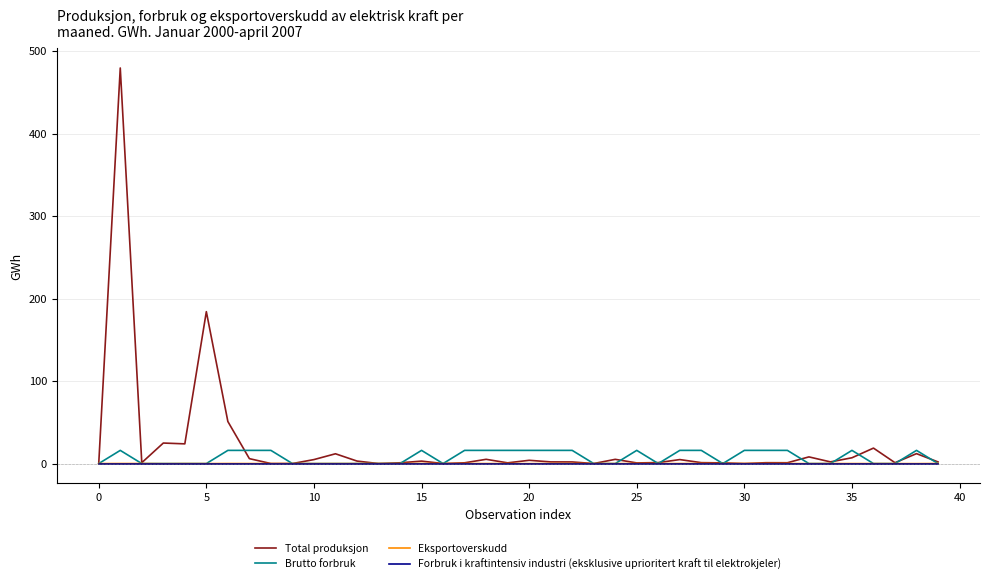

Which series has the largest range (max minus min)?

Total produksjon